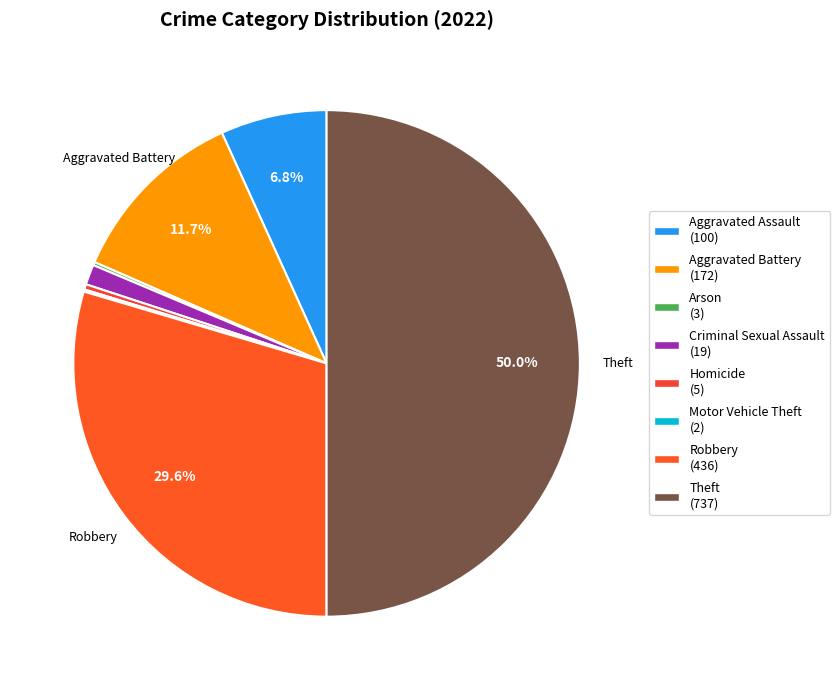

Between Aggravated Battery and Motor Vehicle Theft, which is larger?

Aggravated Battery